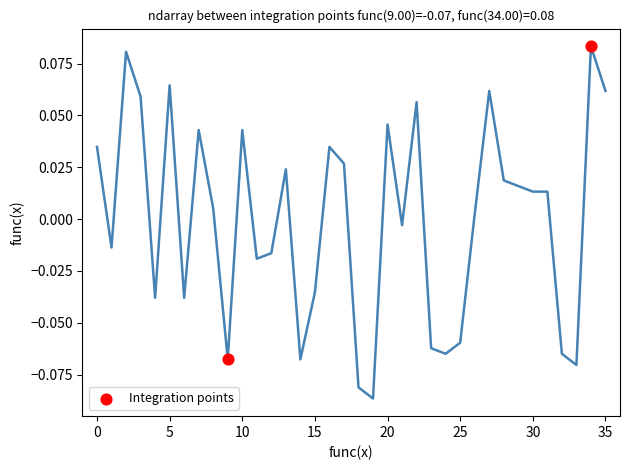

What is the range of X values (max minus min)?

25.0